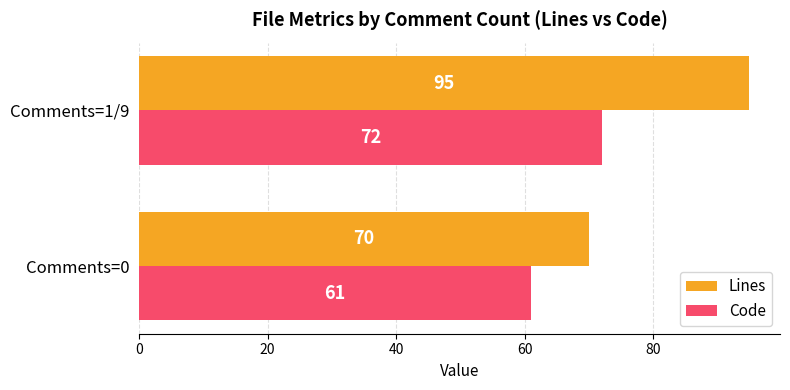

What is the maximum value for Code?

72